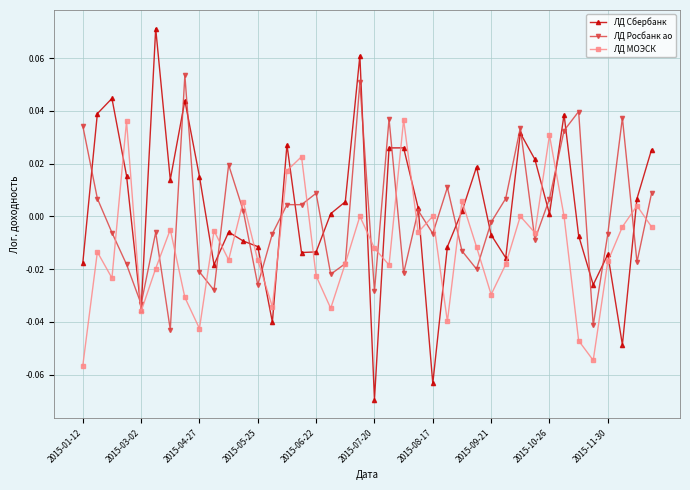

Count the number of data series in this chart.

3